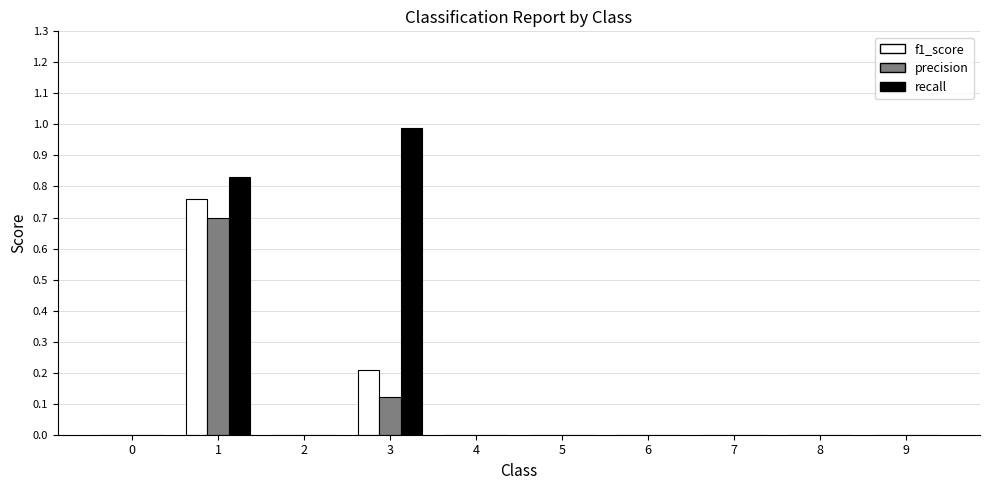

What is the sum of all f1_score values?

1.0